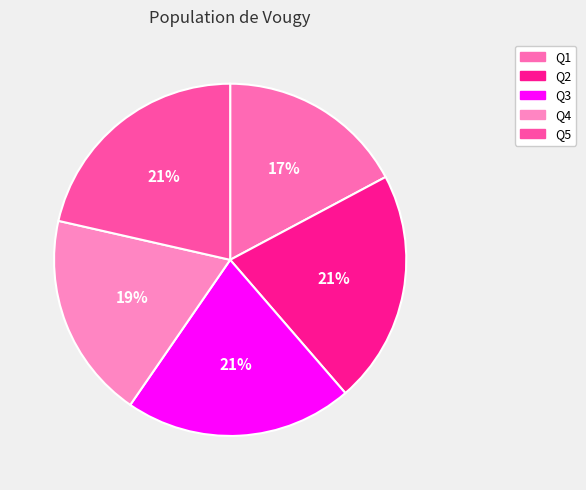

Does any single category account for the majority?

No